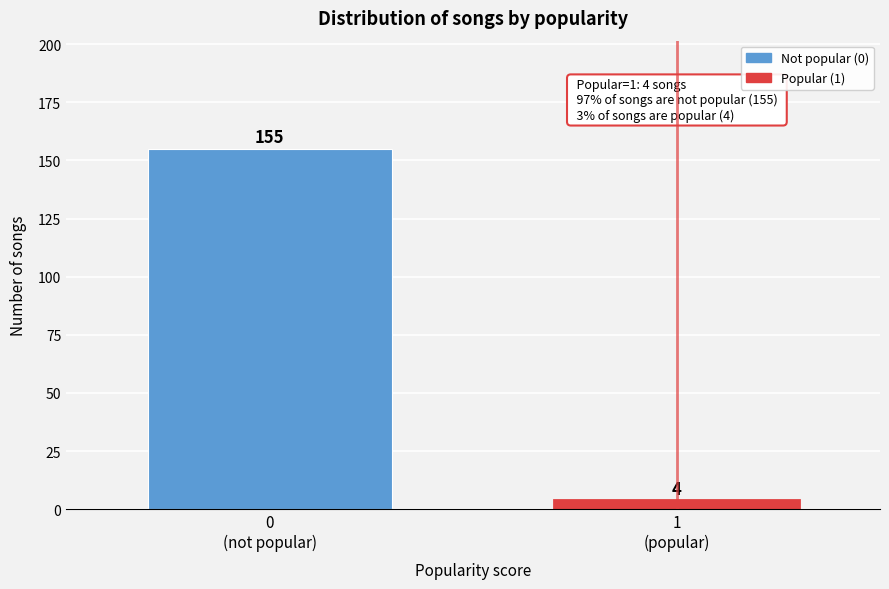

Reading right to left, what are all the values shown in this chart?

4	155